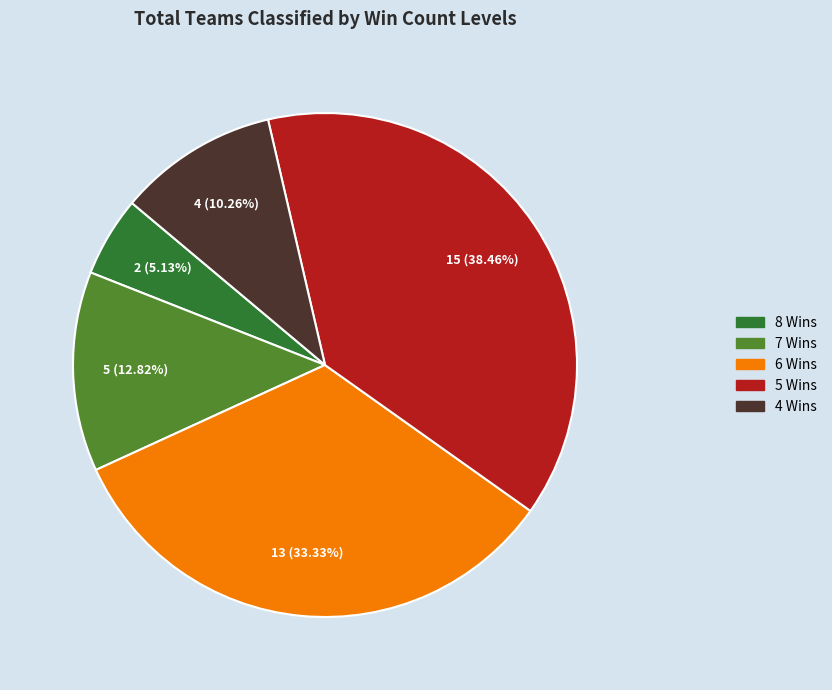

Rank the categories by value from lowest to highest.

8 Wins, 4 Wins, 7 Wins, 6 Wins, 5 Wins